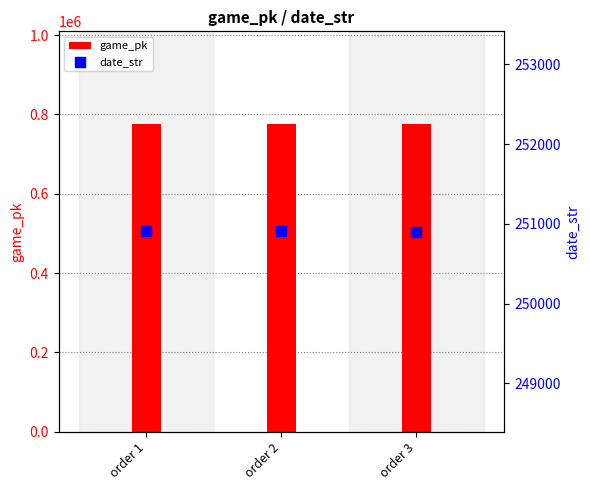

Is the value of game_pk at order 2 greater than the value of date_str at order 2?

Yes